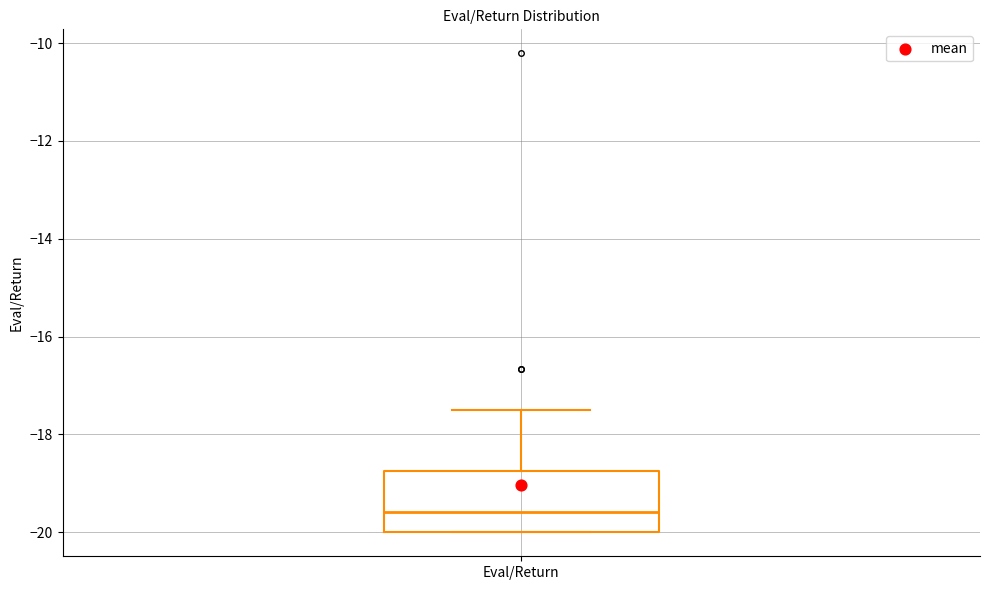

Where does the upper whisker of the box for Eval/Return end on the y-axis? The values are not printed on the chart, so give them approximately, as read against the axis.

-17.4